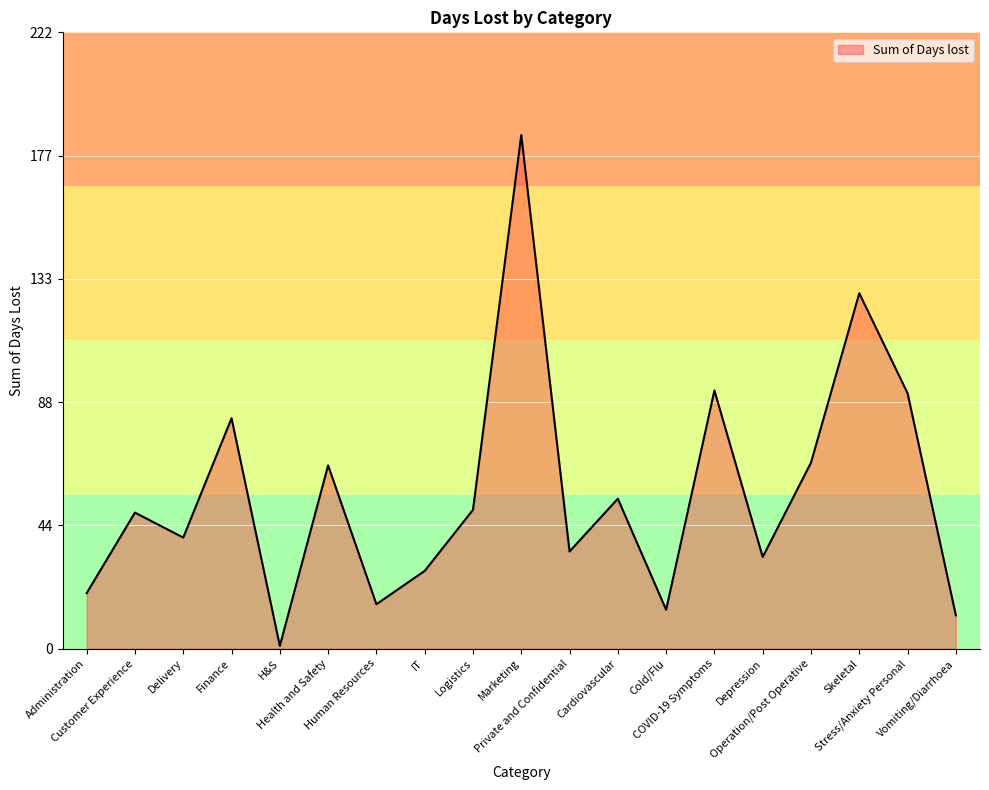

Reading left to right, extract all data points from this chart.

20	49	40	83	1	66	16	28	50	185	35	54	14	93	33	67	128	92	12